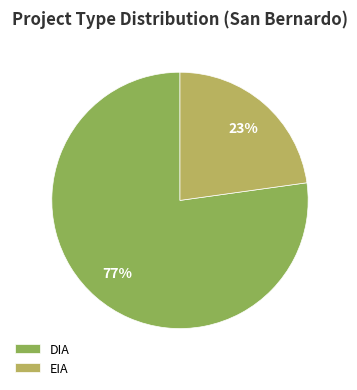

What percentage is the DIA slice, to the nearest percent?

77%